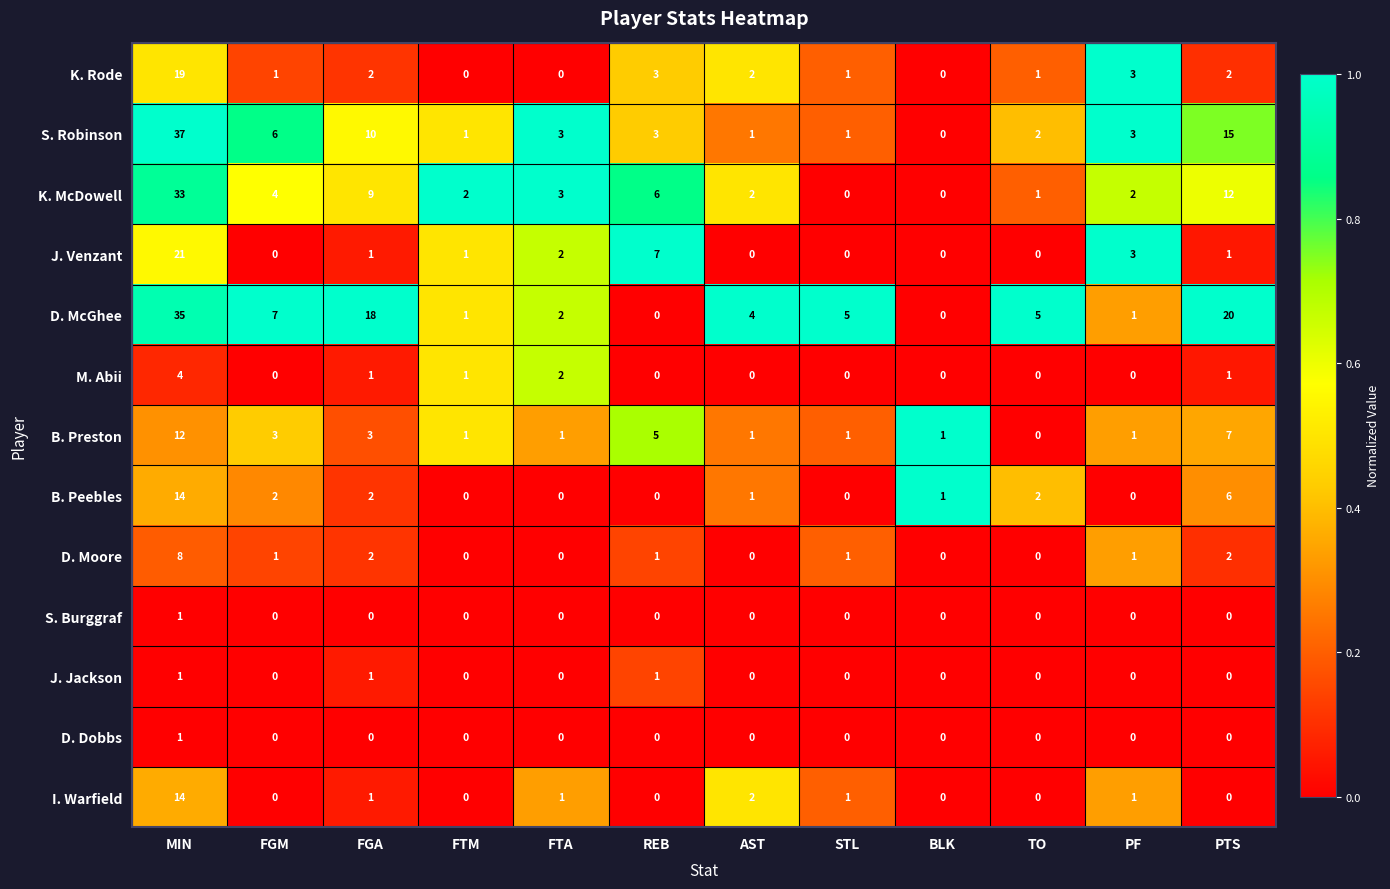

At which category is the sum across all series the highest?

MIN